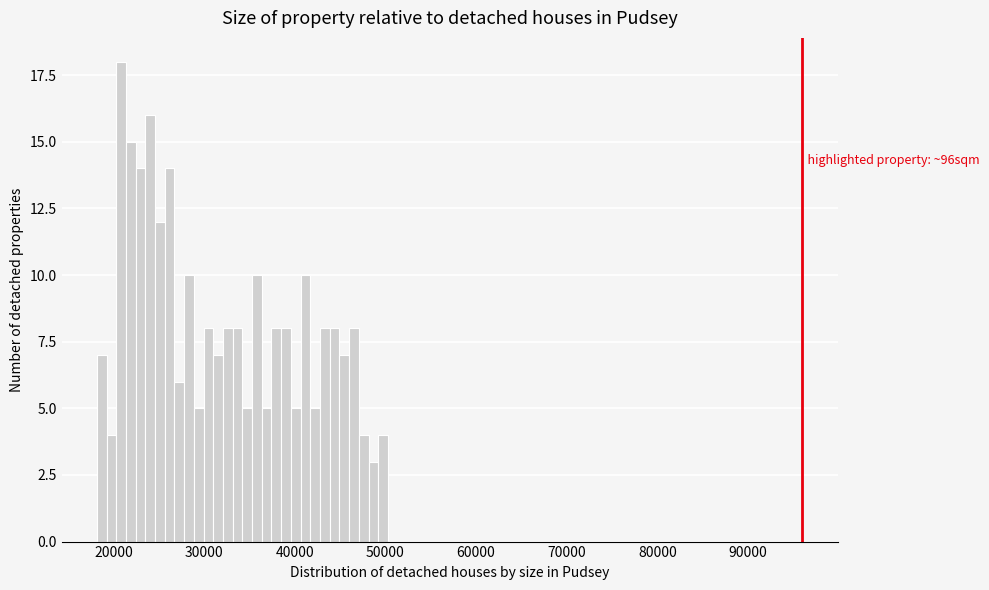

Around what value on the x-axis is the tallest bar? Give the approximate position of its centre, as read against the axis.

21000